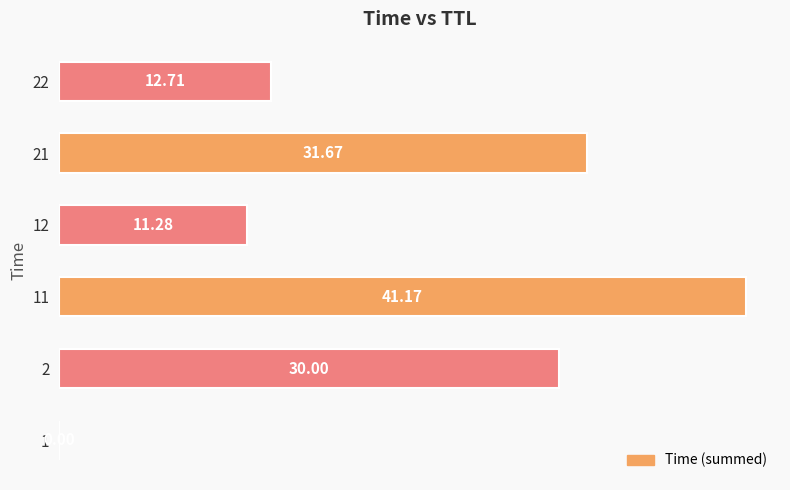

Which has a higher value, 11 or 22?

11